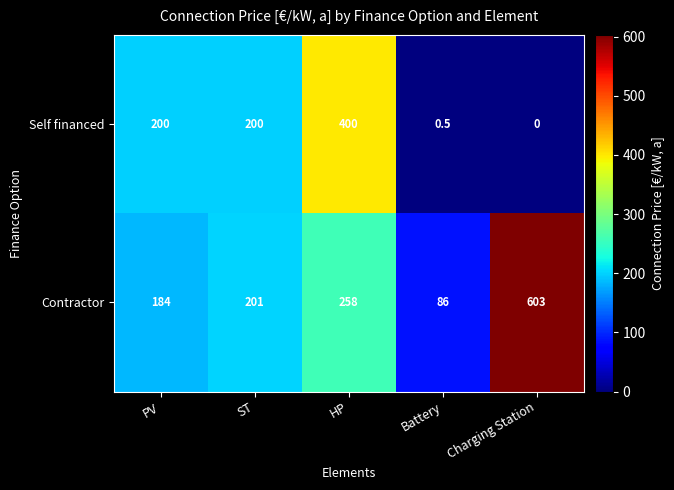

The value of Contractor at Charging Station is 334.6. True or false?

False